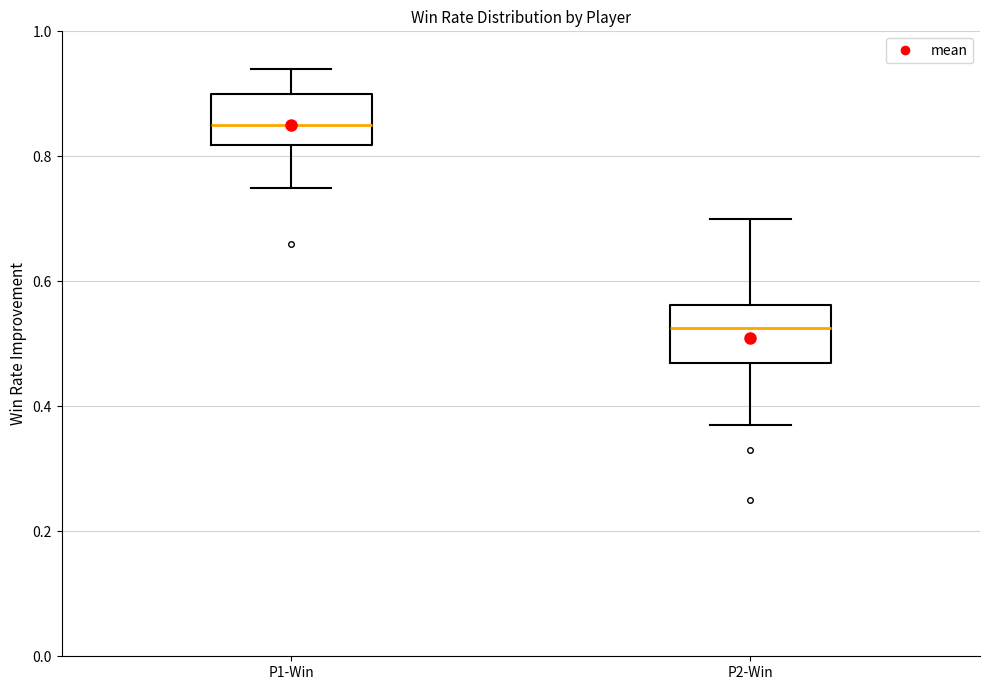

Which box has the lowest median line?

P2-Win